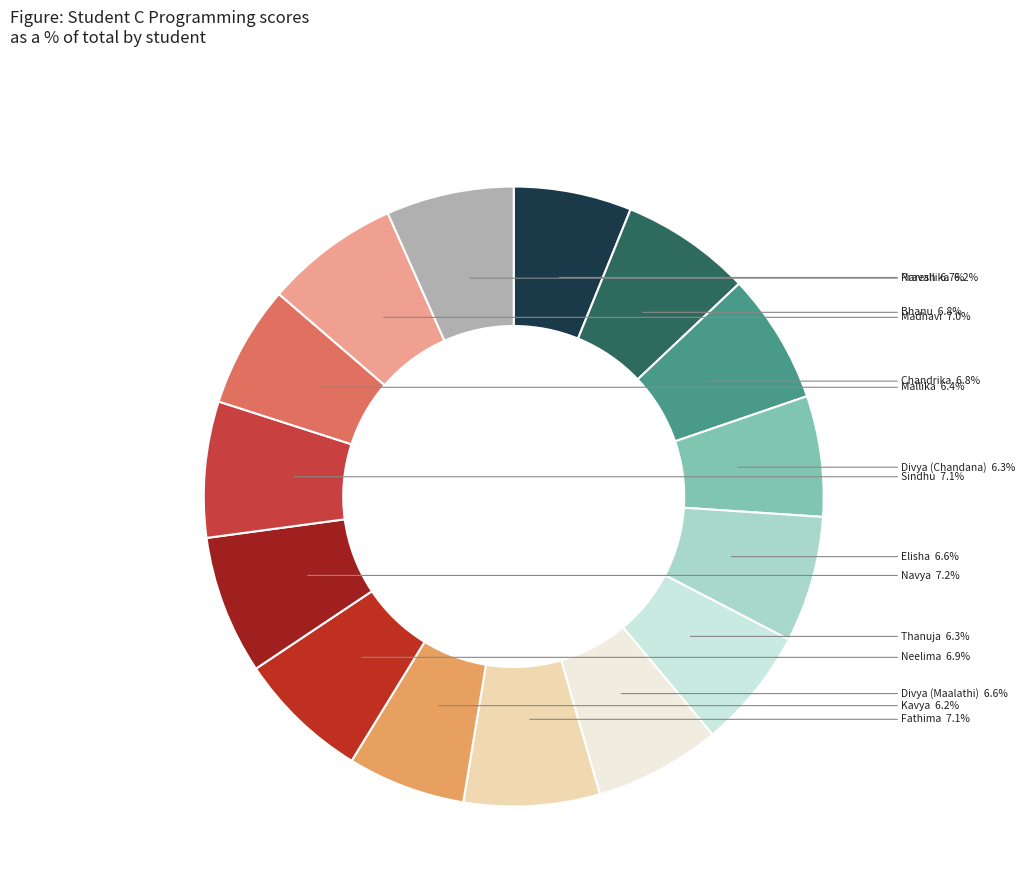

How many slices are in this pie chart?

15